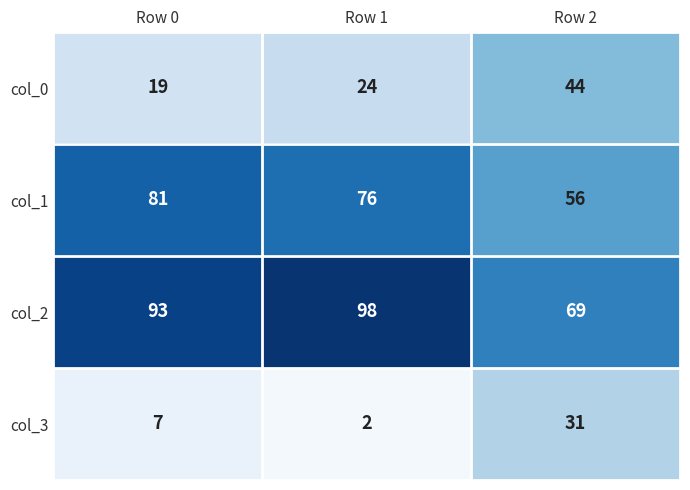

Reading right to left, extract all data points from this chart.

col_0: Row 2=44	Row 1=24	Row 0=19
col_1: Row 2=56	Row 1=76	Row 0=81
col_2: Row 2=69	Row 1=98	Row 0=93
col_3: Row 2=31	Row 1=2	Row 0=7